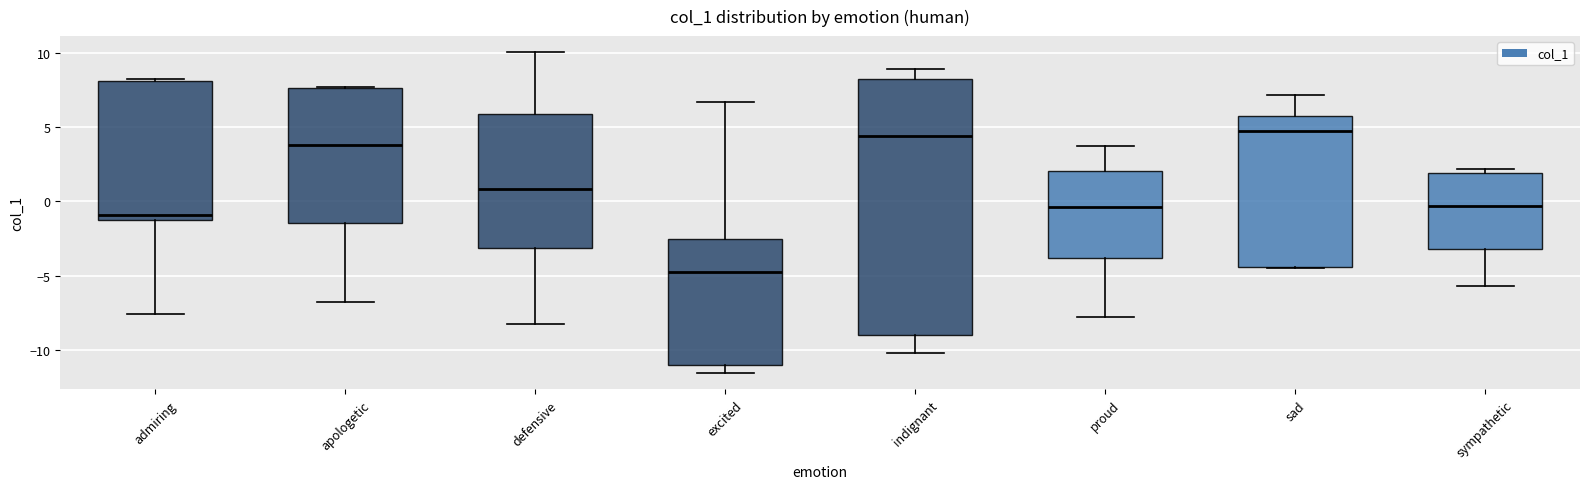

Which box is the tallest, from its lower edge to its upper edge?

indignant